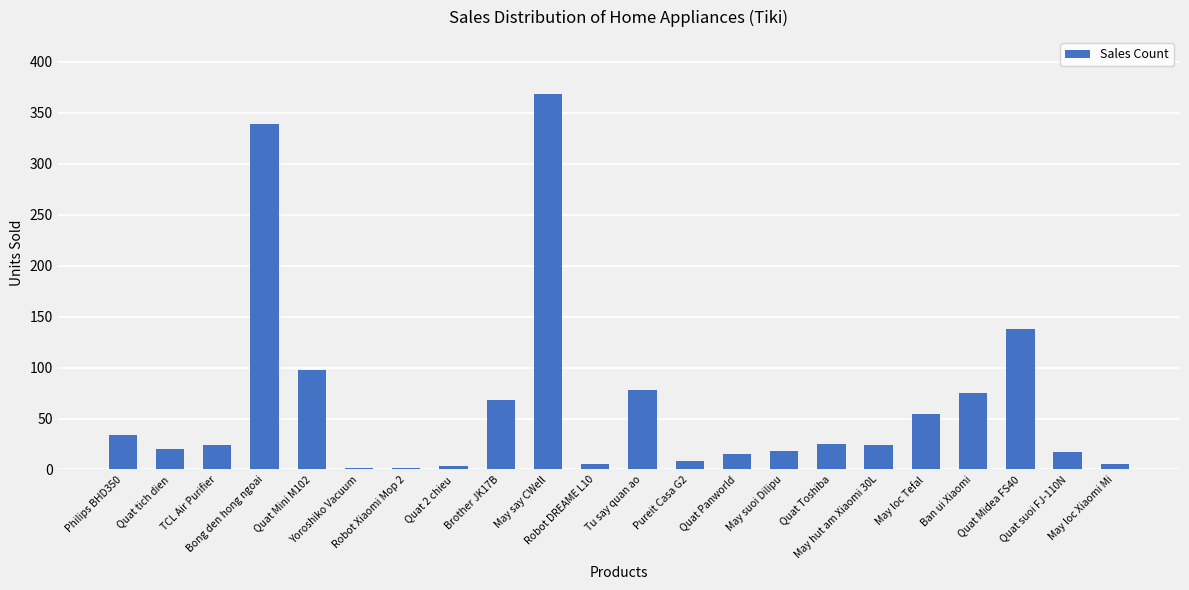

Is it true that the value at Quat Mini M102 is 132?

False